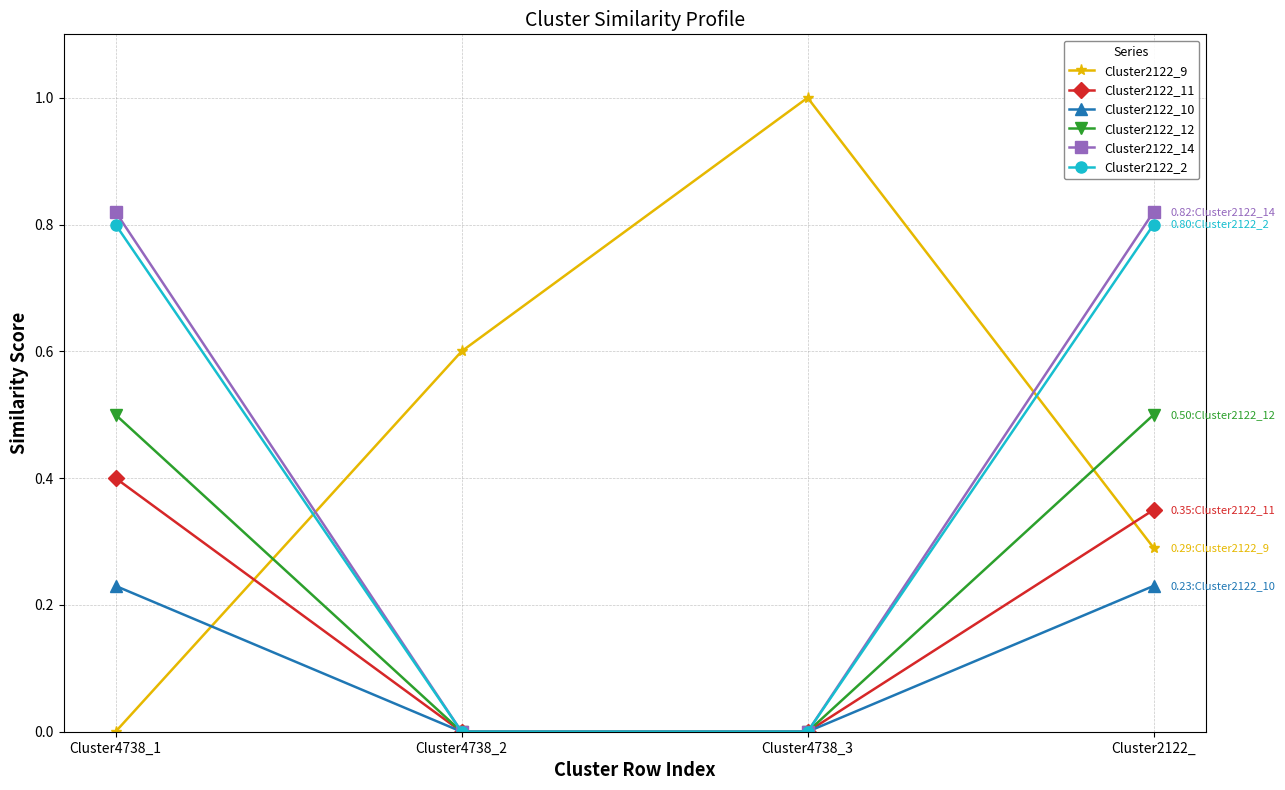

True or false: Cluster2122_14 has more than 0 interior local peaks.

False